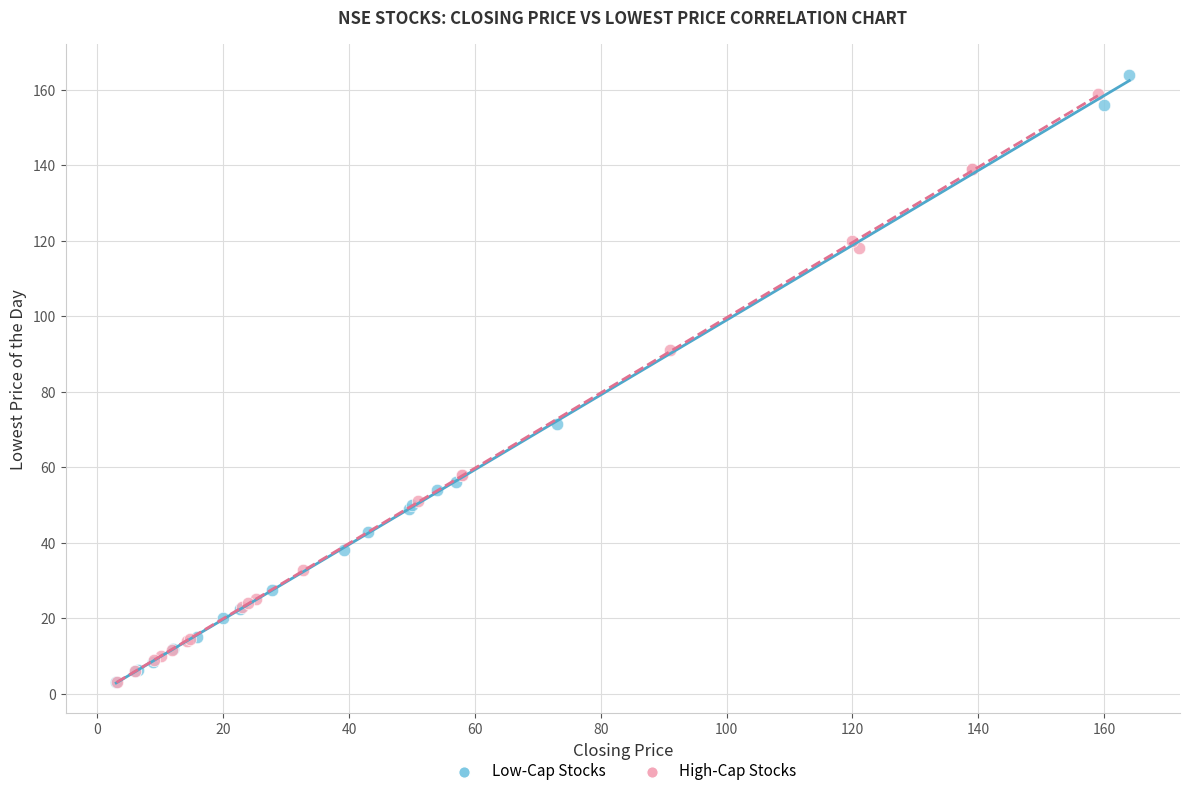

What are all the series names shown in the legend?

Low-Cap Stocks, High-Cap Stocks